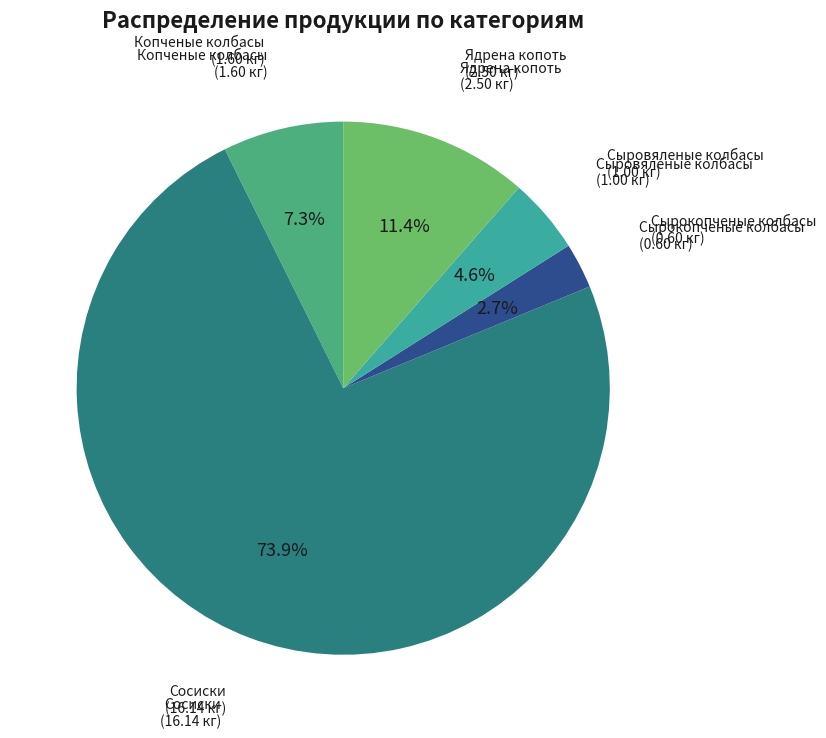

Is it true that Сыровяленые колбасы is 12% of the pie?

False